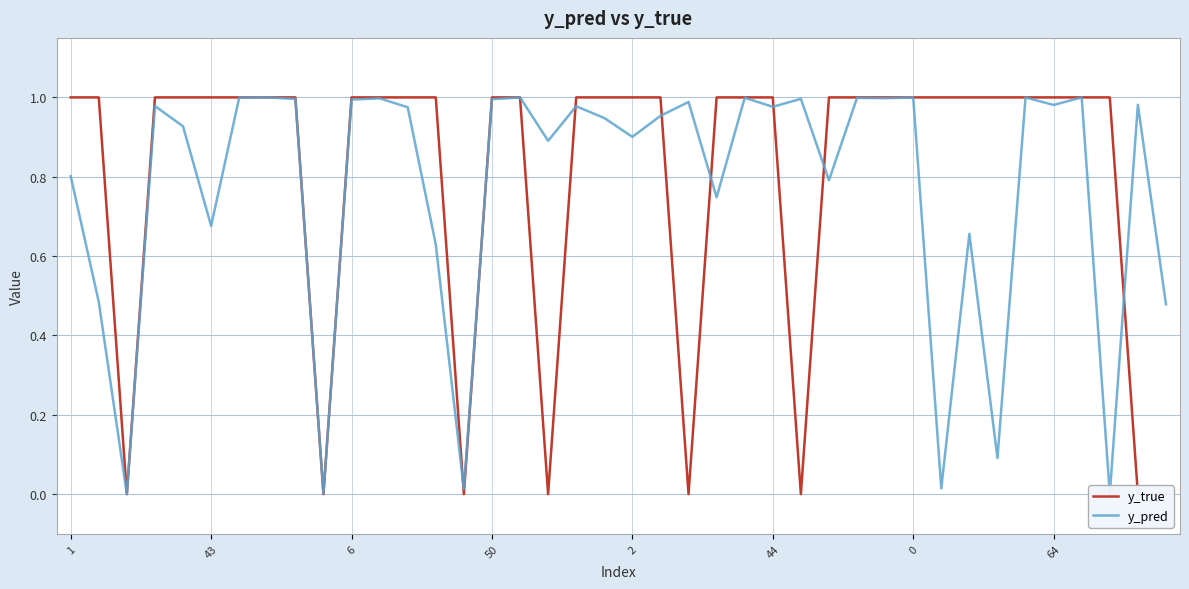

At which category is the sum across all series the highest?

34